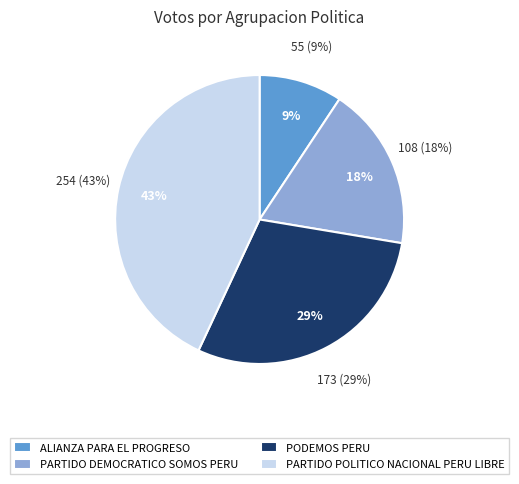

Which has a higher value, PODEMOS PERU or PARTIDO POLITICO NACIONAL PERU LIBRE?

PARTIDO POLITICO NACIONAL PERU LIBRE